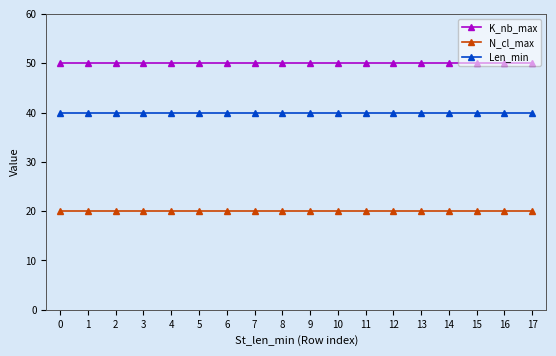

Reading right to left, transcribe all the data shown in this chart.

K_nb_max: 17=50	16=50	15=50	14=50	13=50	12=50	11=50	10=50	9=50	8=50	7=50	6=50	5=50	4=50	3=50	2=50	1=50	0=50
N_cl_max: 17=20	16=20	15=20	14=20	13=20	12=20	11=20	10=20	9=20	8=20	7=20	6=20	5=20	4=20	3=20	2=20	1=20	0=20
Len_min: 17=40	16=40	15=40	14=40	13=40	12=40	11=40	10=40	9=40	8=40	7=40	6=40	5=40	4=40	3=40	2=40	1=40	0=40